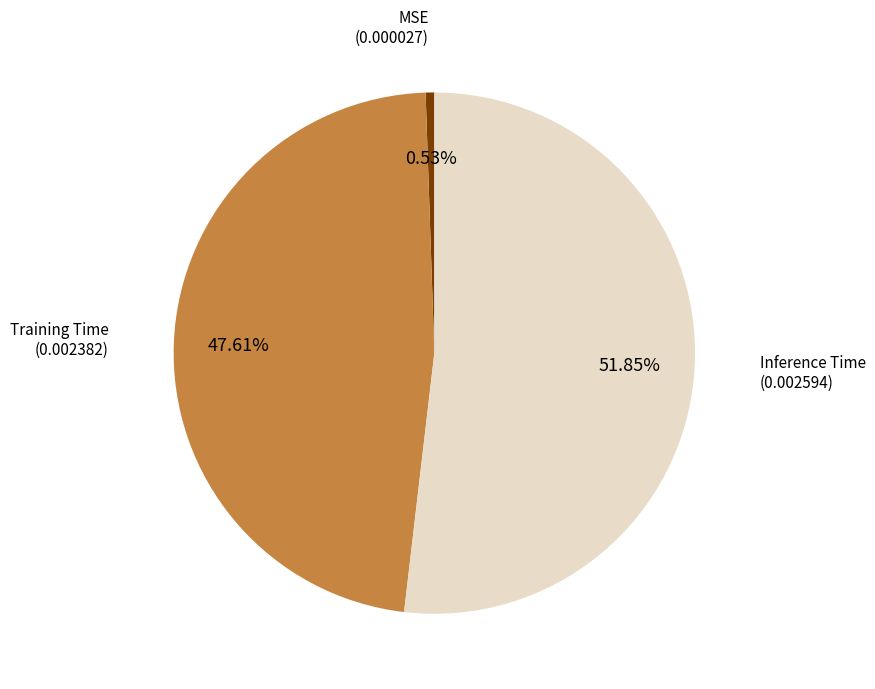

Is there a majority slice in this chart?

Yes